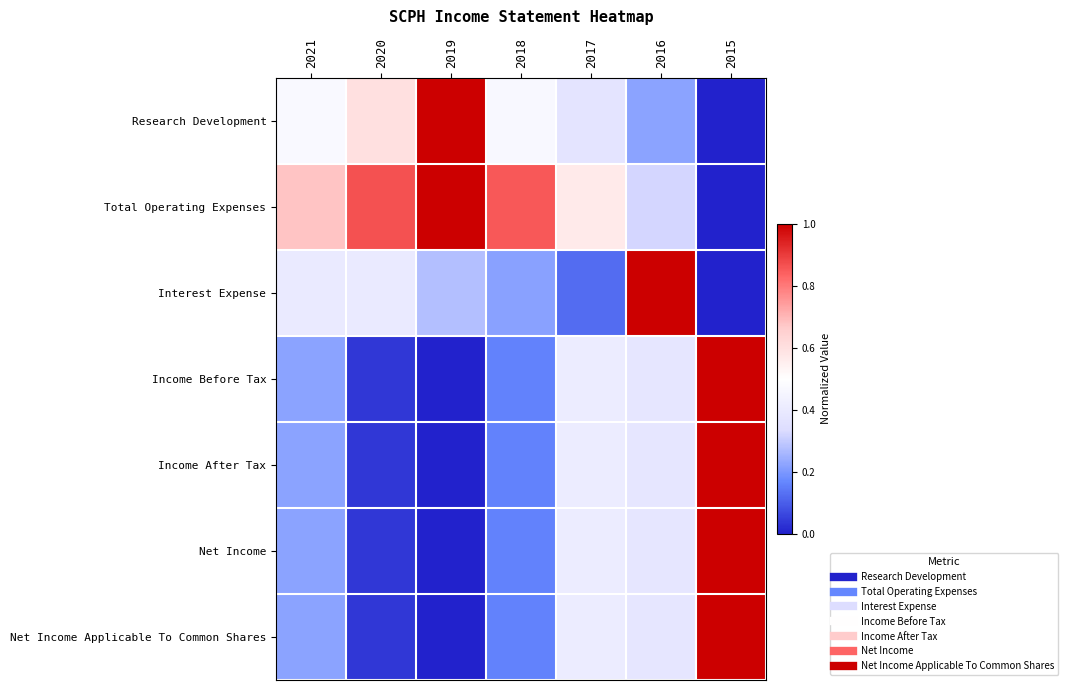

Reading left to right, transcribe all the data shown in this chart.

Research Development: 2021=0.5	2020=0.6	2019=1.0	2018=0.5	2017=0.4	2016=0.2	2015=0.0
Total Operating Expenses: 2021=0.7	2020=0.9	2019=1.0	2018=0.9	2017=0.6	2016=0.3	2015=0.0
Interest Expense: 2021=0.4	2020=0.4	2019=0.3	2018=0.2	2017=0.1	2016=1.0	2015=0.0
Income Before Tax: 2021=0.2	2020=0.0	2019=0.0	2018=0.2	2017=0.4	2016=0.4	2015=1.0
Income After Tax: 2021=0.2	2020=0.0	2019=0.0	2018=0.2	2017=0.4	2016=0.4	2015=1.0
Net Income: 2021=0.2	2020=0.0	2019=0.0	2018=0.2	2017=0.4	2016=0.4	2015=1.0
Net Income Applicable To Common Shares: 2021=0.2	2020=0.0	2019=0.0	2018=0.2	2017=0.4	2016=0.4	2015=1.0